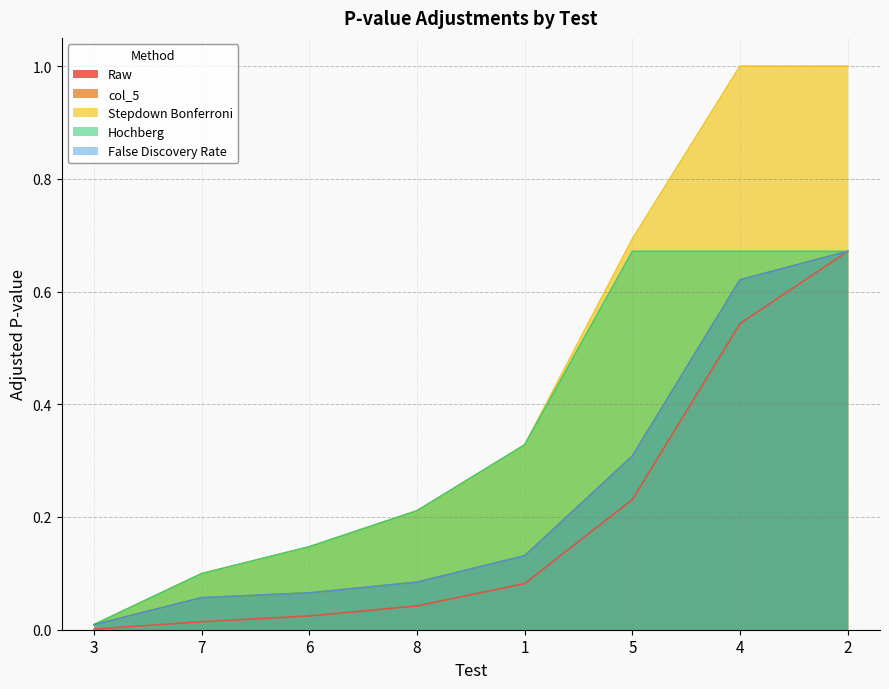

At which category does the chart reach its minimum across all series?

3